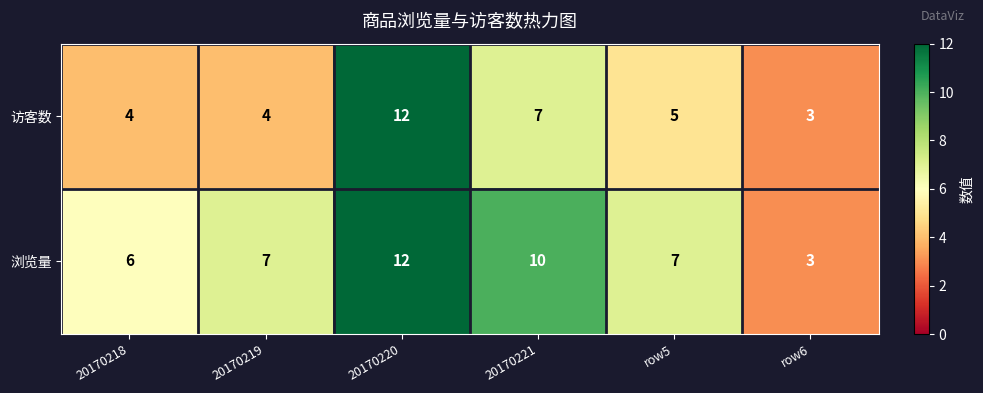

Read the 浏览量 value at row6.

3